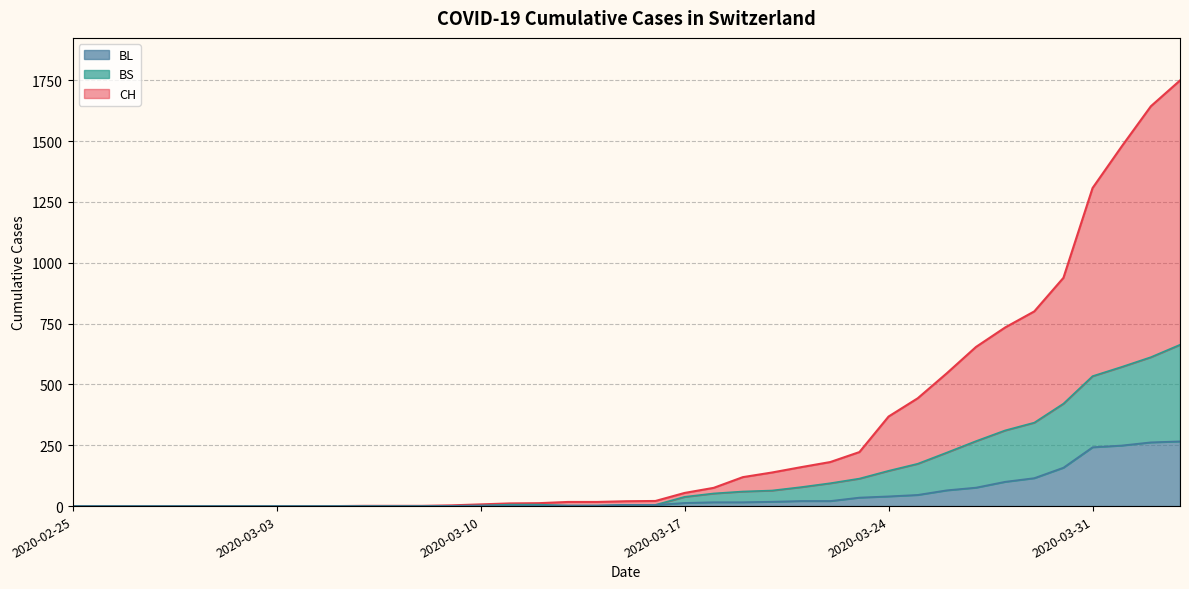

Which series has the largest range (max minus min)?

CH